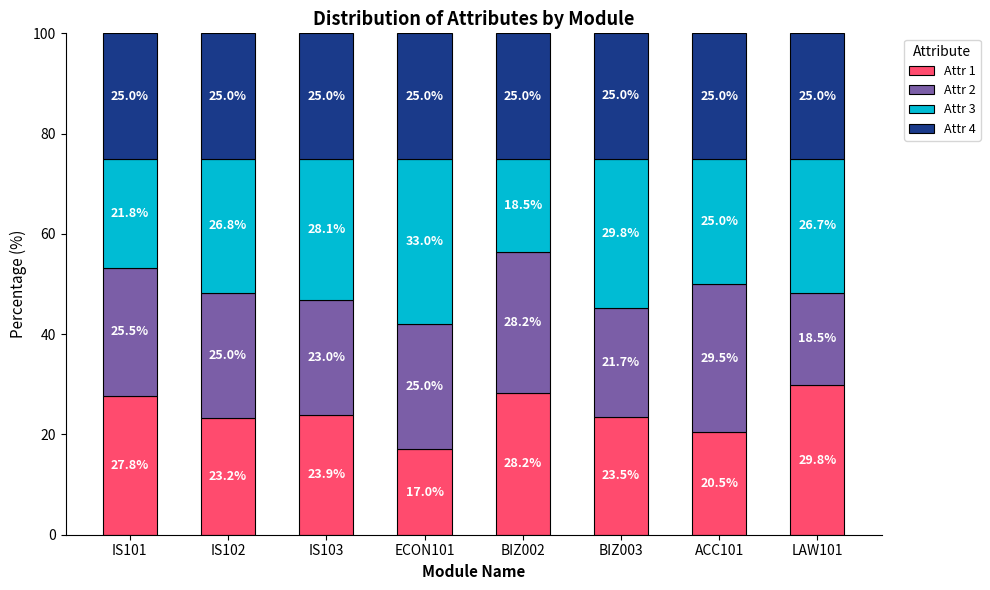

The Attr 1 series shows 23.5 at BIZ003. True or false?

True